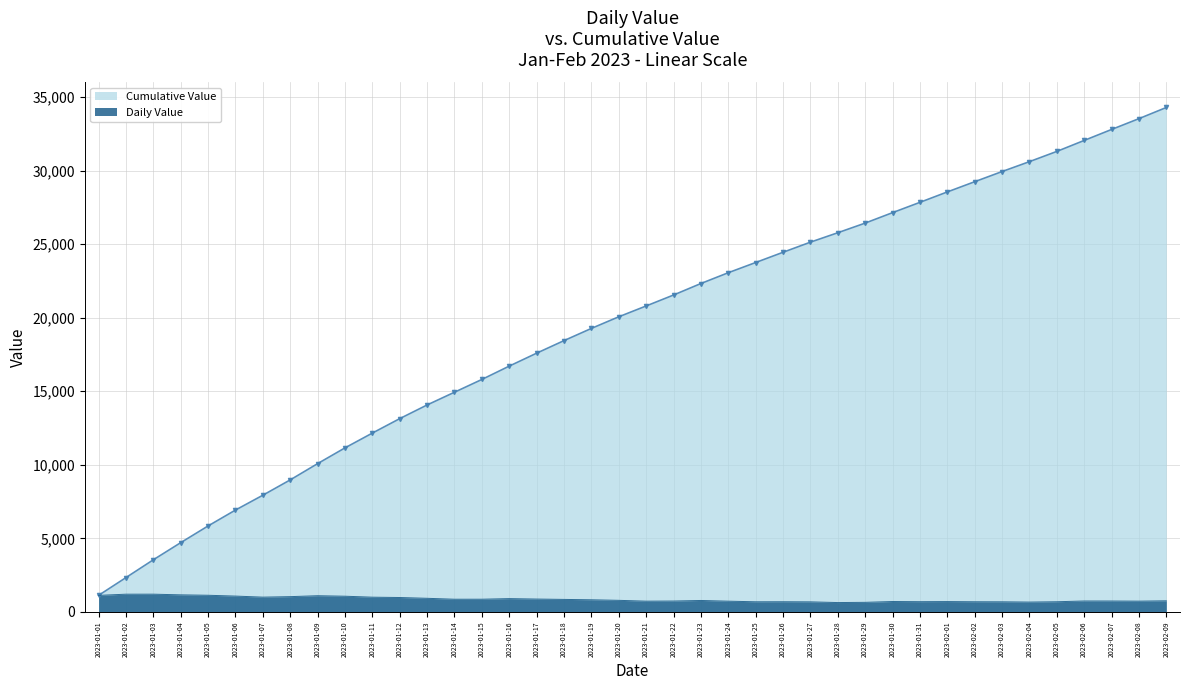

How many points are higher than both their immediate neighbors (excluding endpoints)?

8